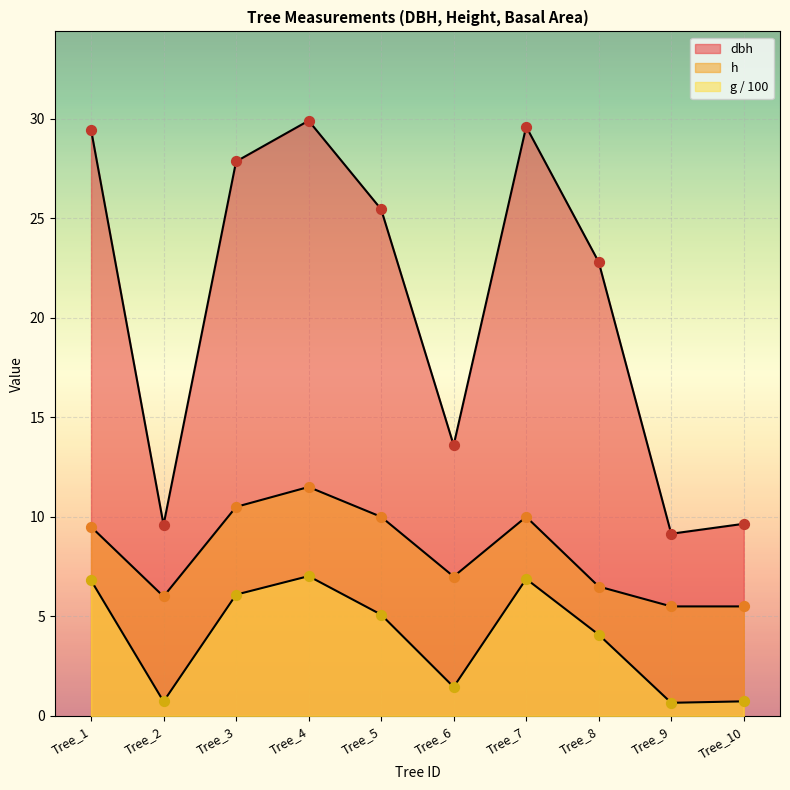

What is the total value across all series at Tree_10?

15.9